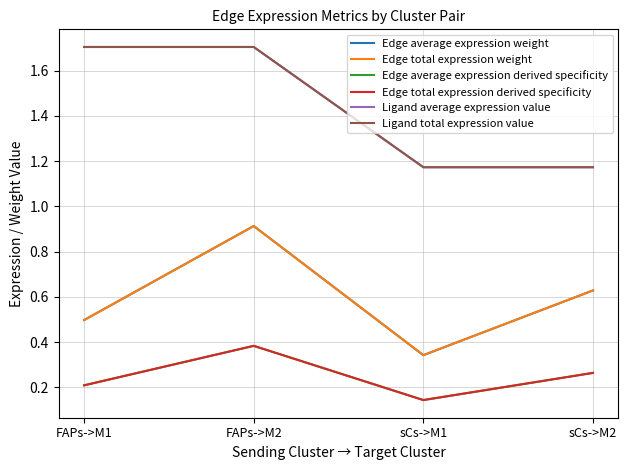

What position from the left is FAPs->M2?

2